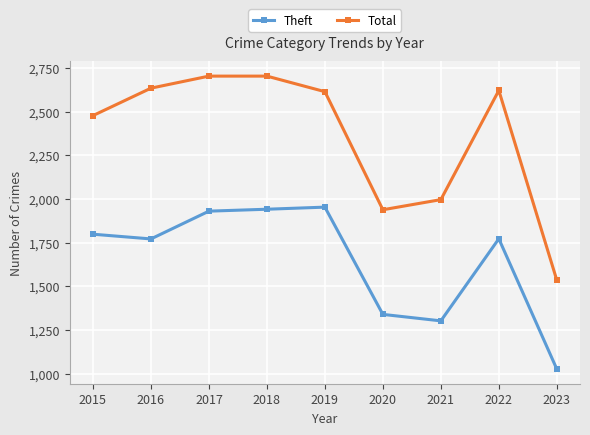

At how many categories does at least one series exceed 1129?

9